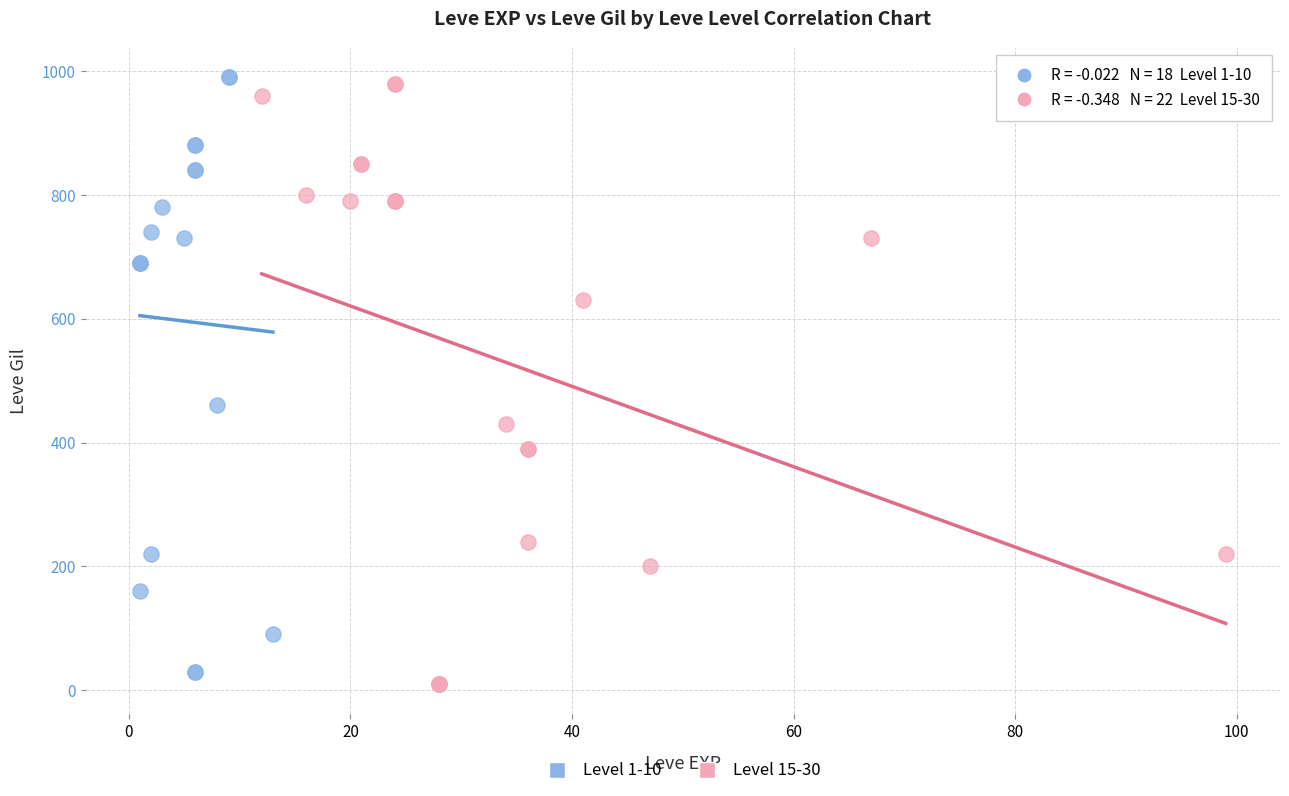

Which series has the largest Y range (max minus min)?

Level 15-30